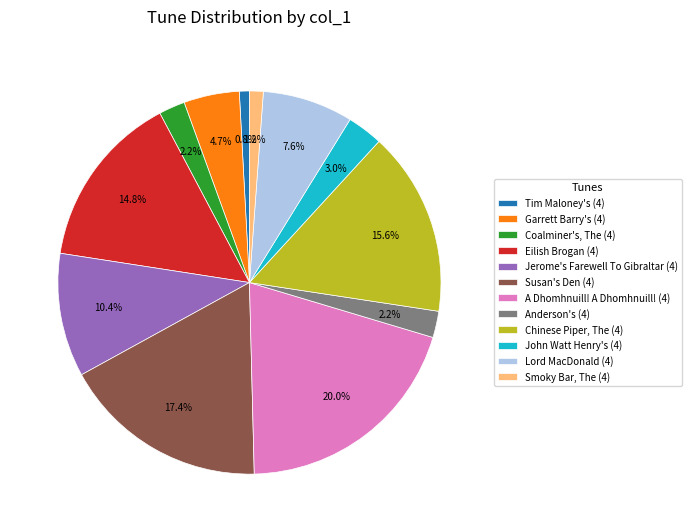

To the nearest percent, what percentage of the pie is Garrett Barry's (4)?

5%